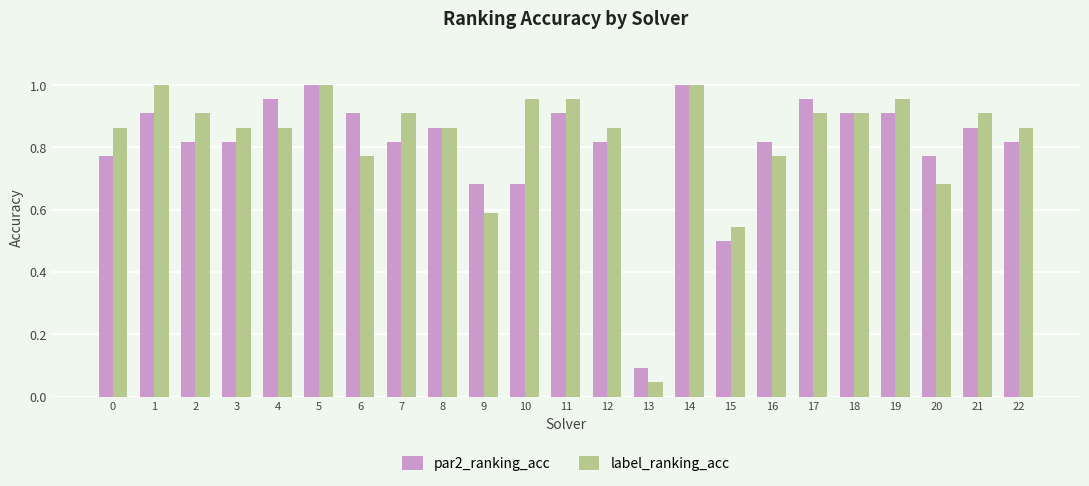

Rank the series at 7 from lowest to highest value.

par2_ranking_acc, label_ranking_acc